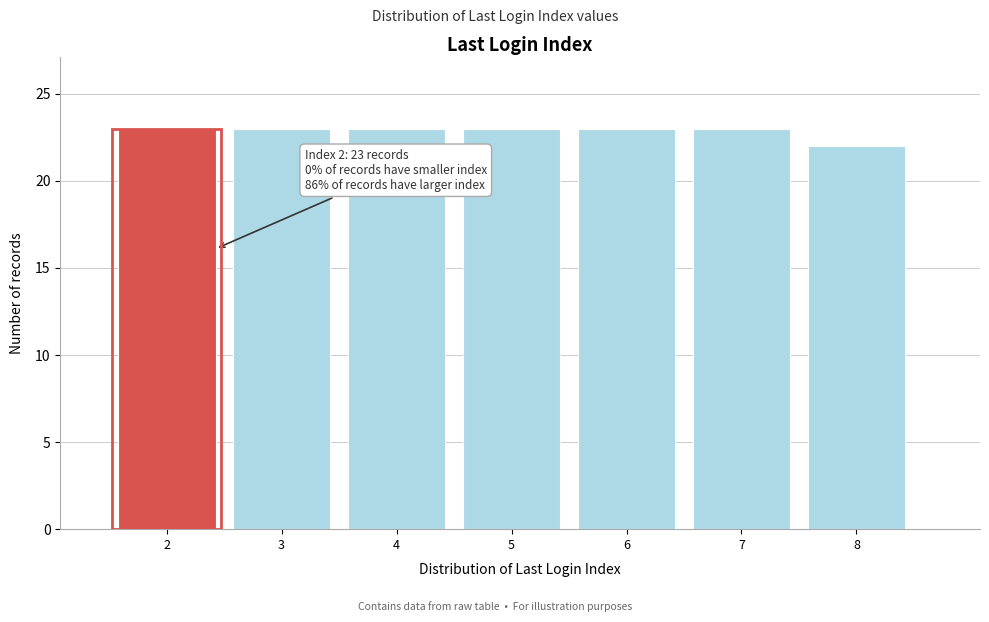

Reading left to right, list all the values displayed in this chart.

2=23	3=23	4=23	5=23	6=23	7=23	8=22